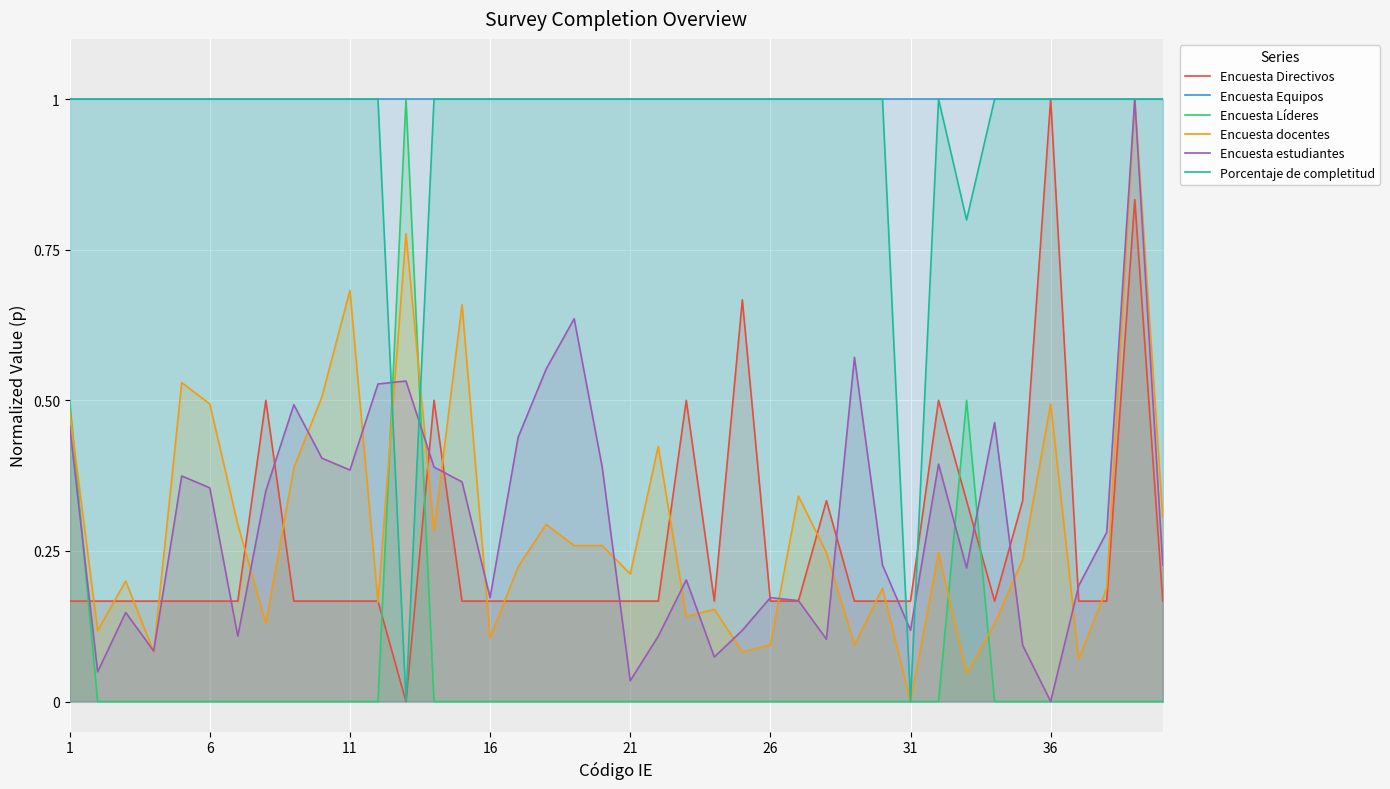

Which series has the largest total across all categories?

Encuesta Equipos